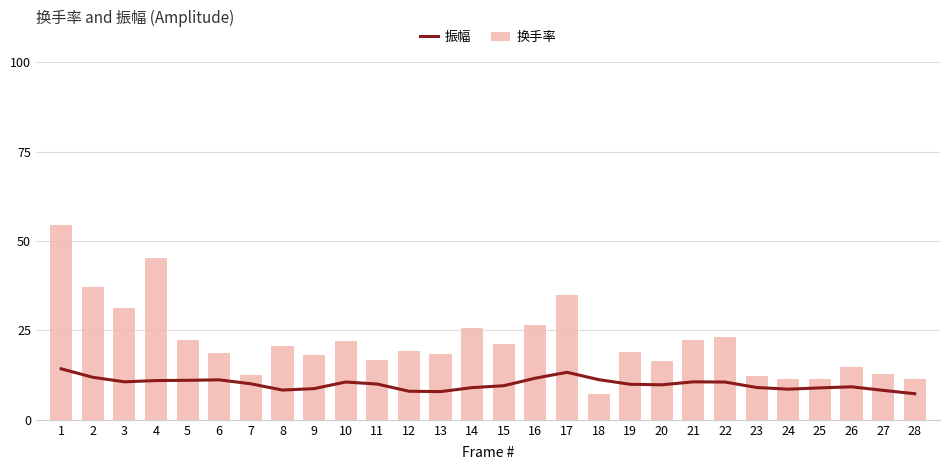

At which label is 换手率 closest to 30?

3